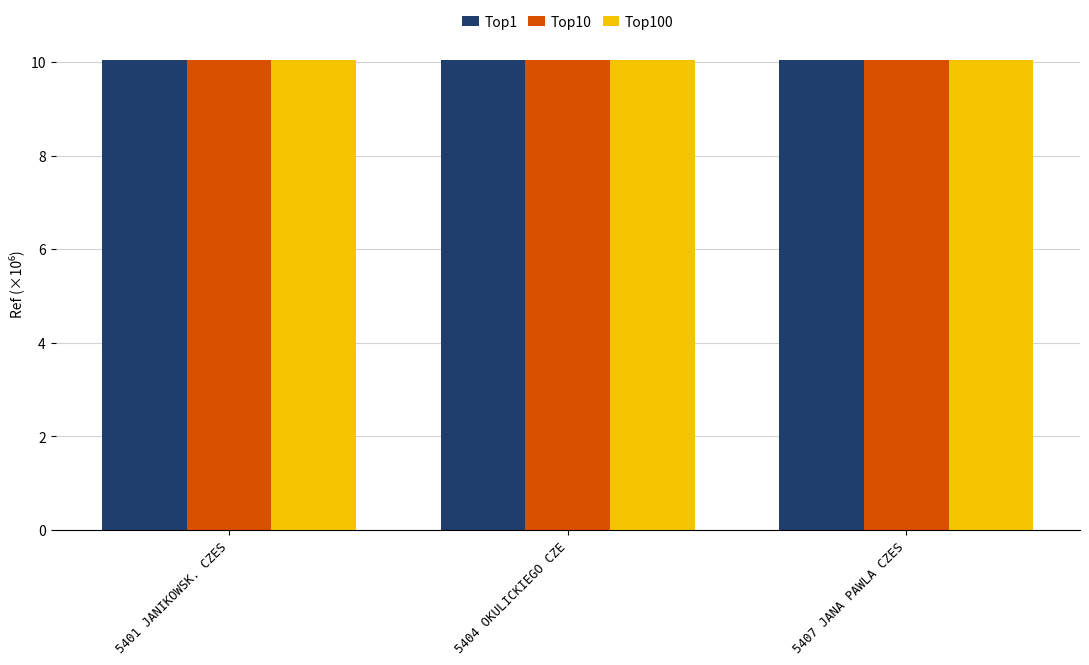

Reading left to right, transcribe all the data shown in this chart.

Top1: 5401 JANIKOWSK. CZES=10.0	5404 OKULICKIEGO CZE=10.0	5407 JANA PAWLA CZES=10.0
Top10: 5401 JANIKOWSK. CZES=10.0	5404 OKULICKIEGO CZE=10.0	5407 JANA PAWLA CZES=10.0
Top100: 5401 JANIKOWSK. CZES=10.0	5404 OKULICKIEGO CZE=10.0	5407 JANA PAWLA CZES=10.0